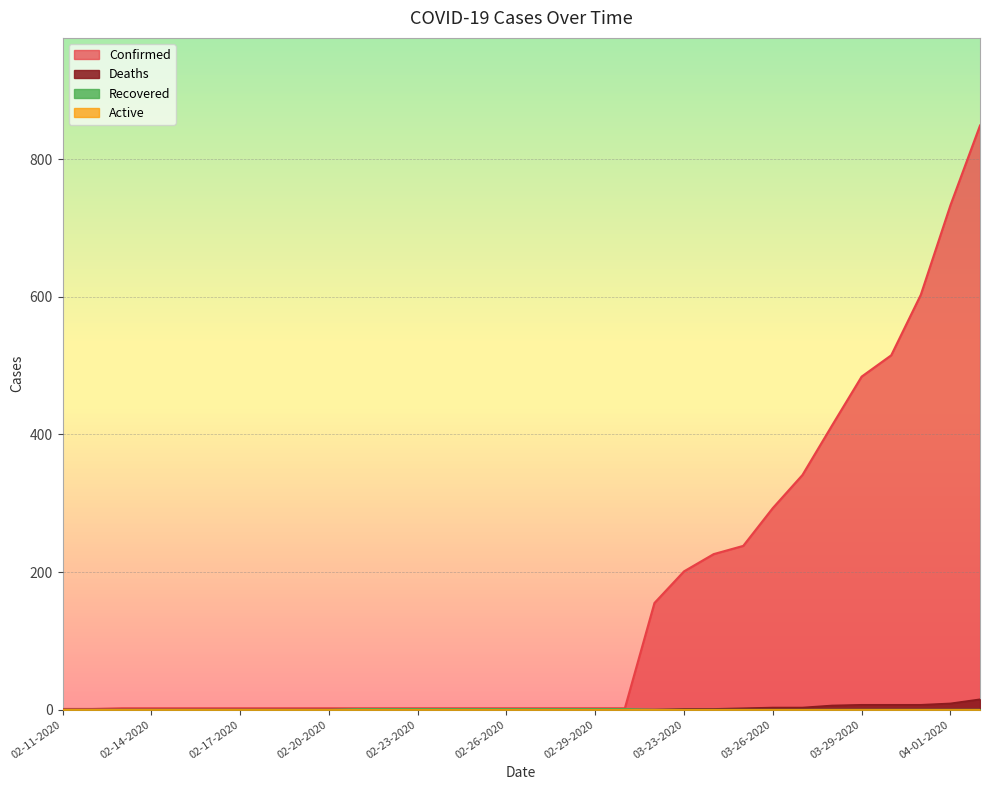

What is the spread (max minus min) of values at 02-18-2020?

2